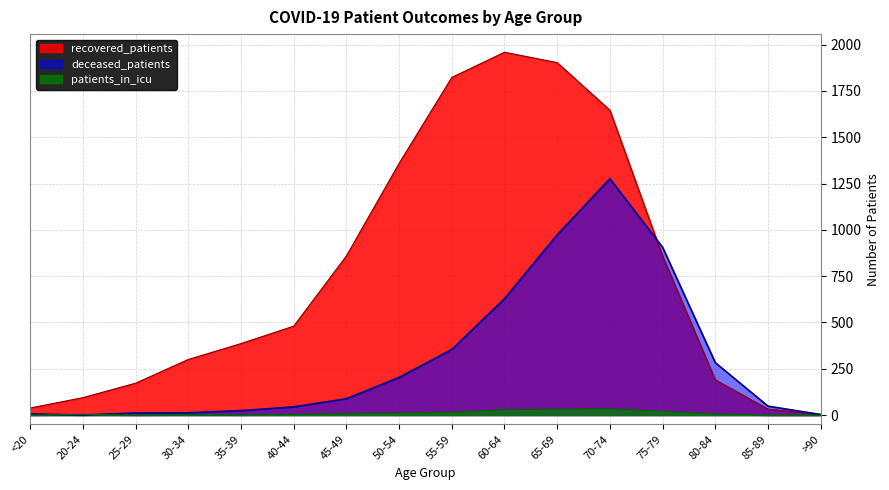

What is the highest value of the recovered_patients series?

1959